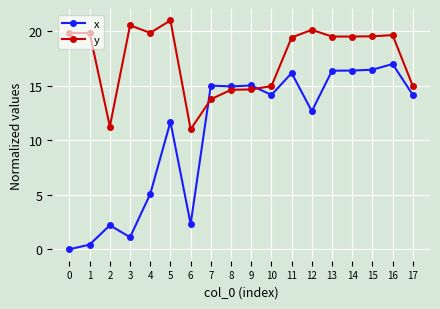

At which label does x first exceed 14?

7